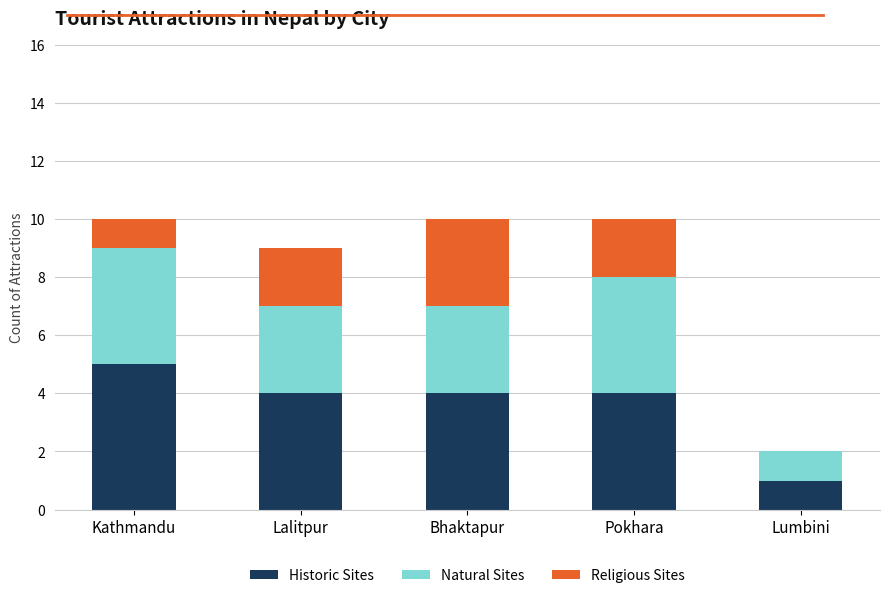

What is the total value across all series at Bhaktapur?

10